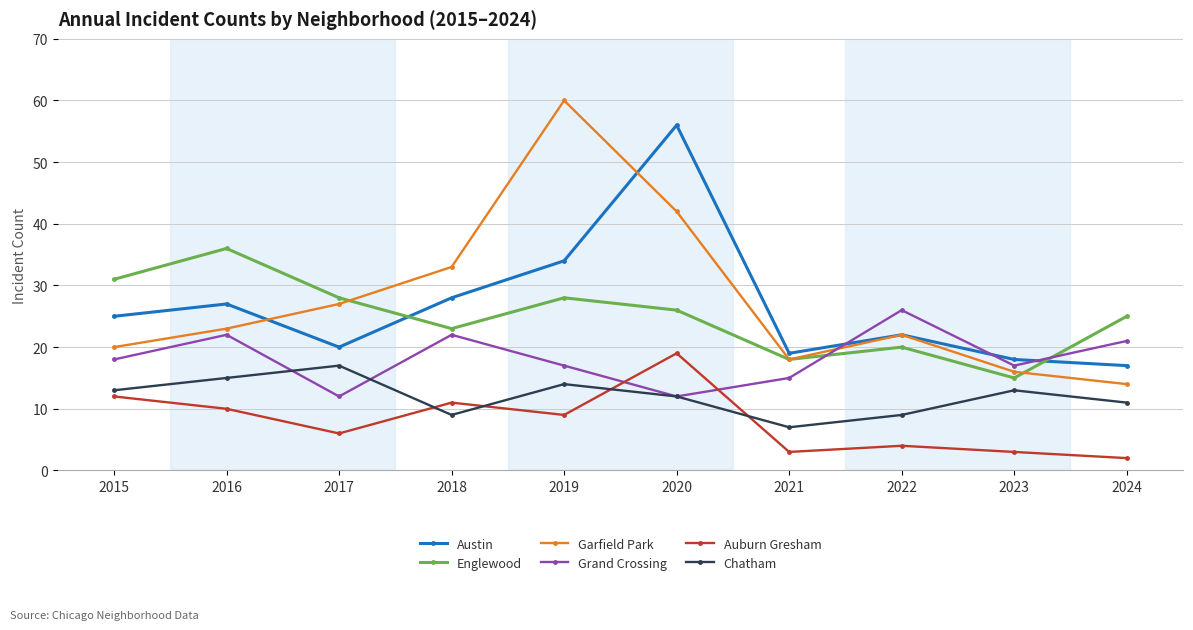

Which category has the lowest value across all series?

2024